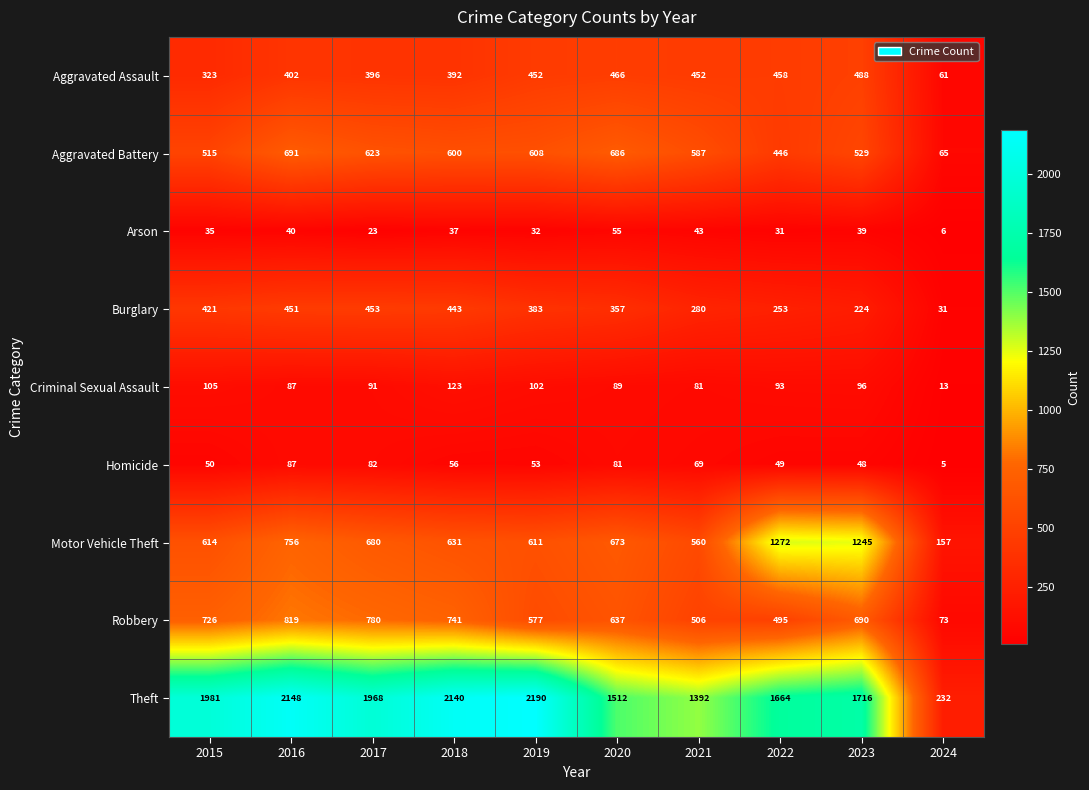

Which series has the largest total across all categories?

Theft